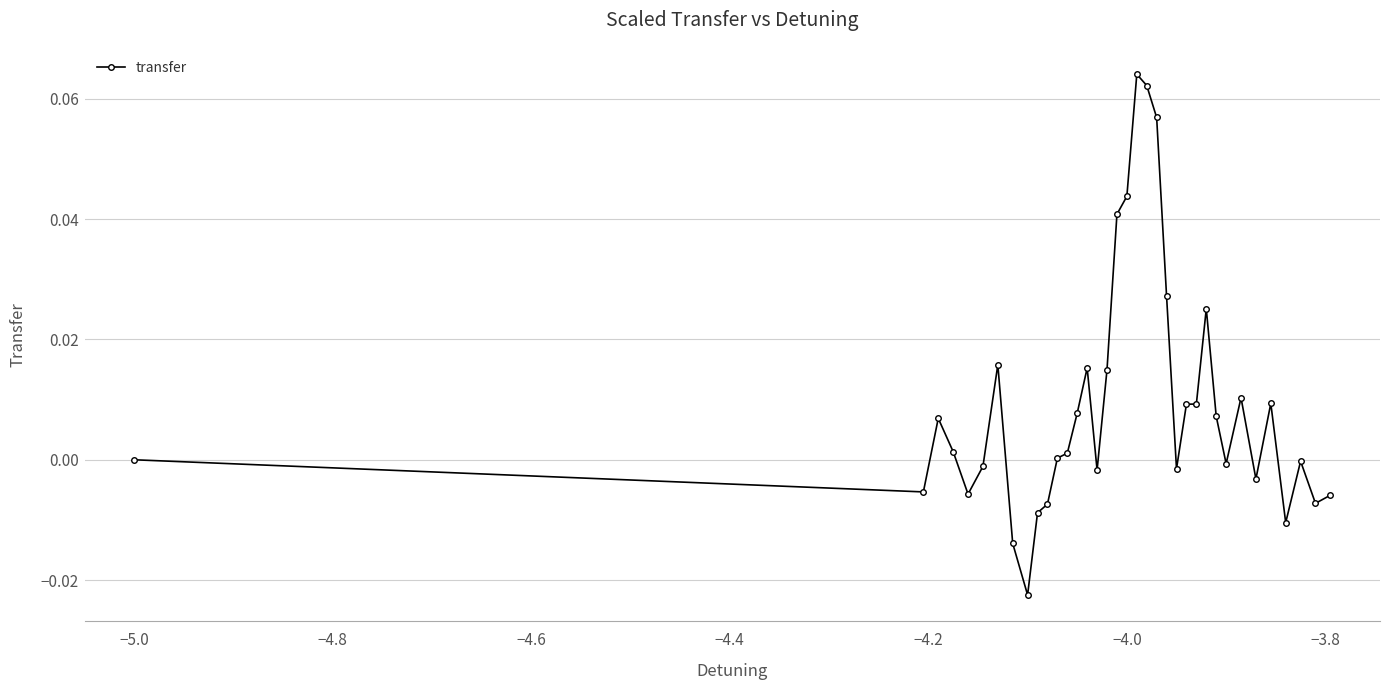

What is the sum of all values?

0.3